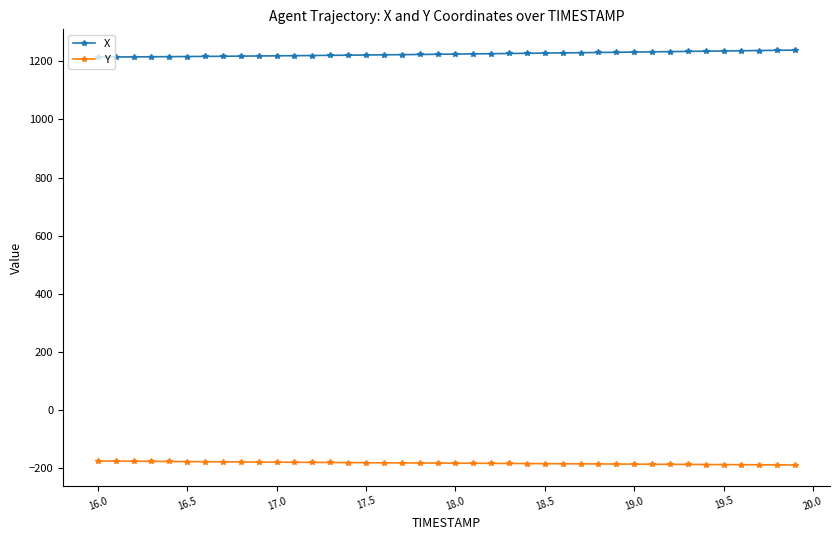

What is the sum of all Y values?

-7341.9